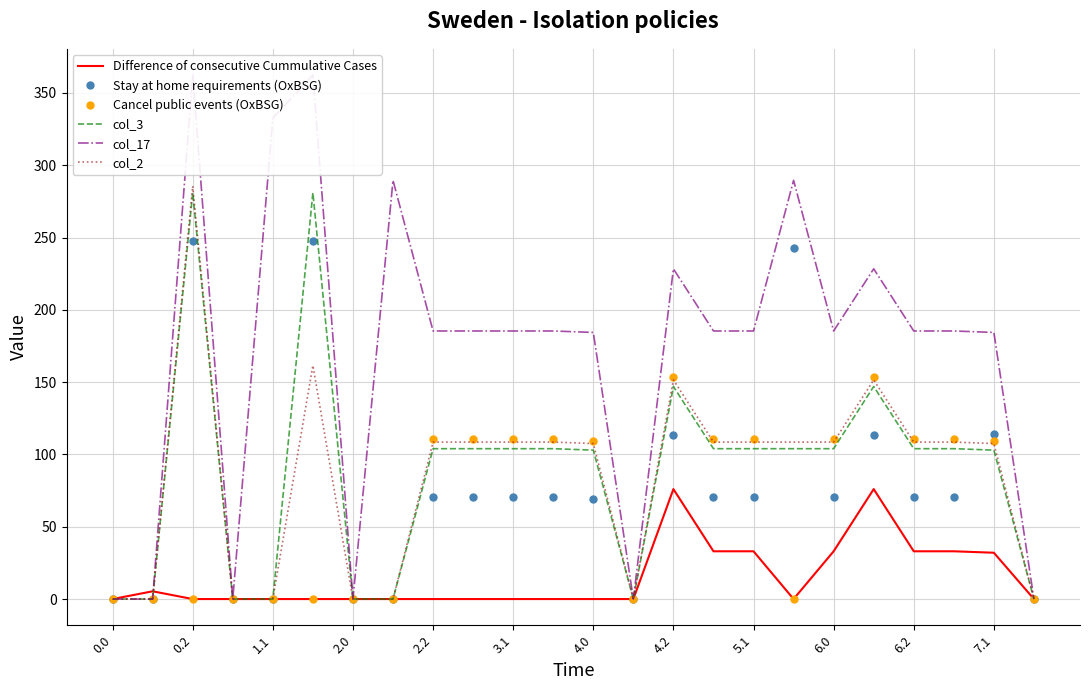

What is the highest value of the col_3 series?

281.0